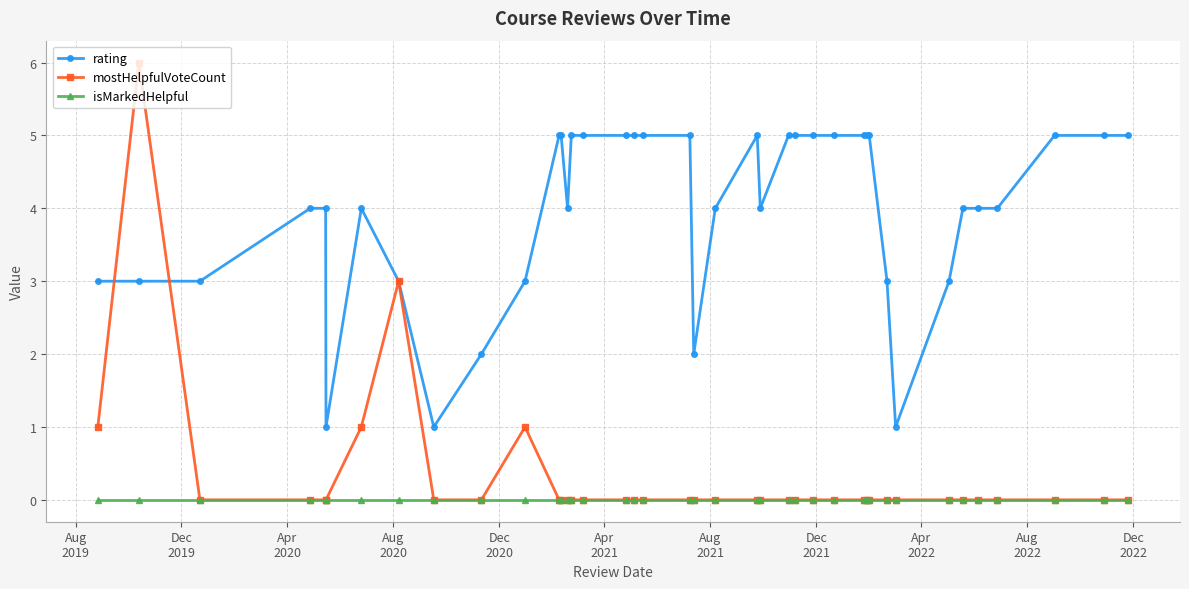

True or false: rating has more than 1 interior local peaks.

True